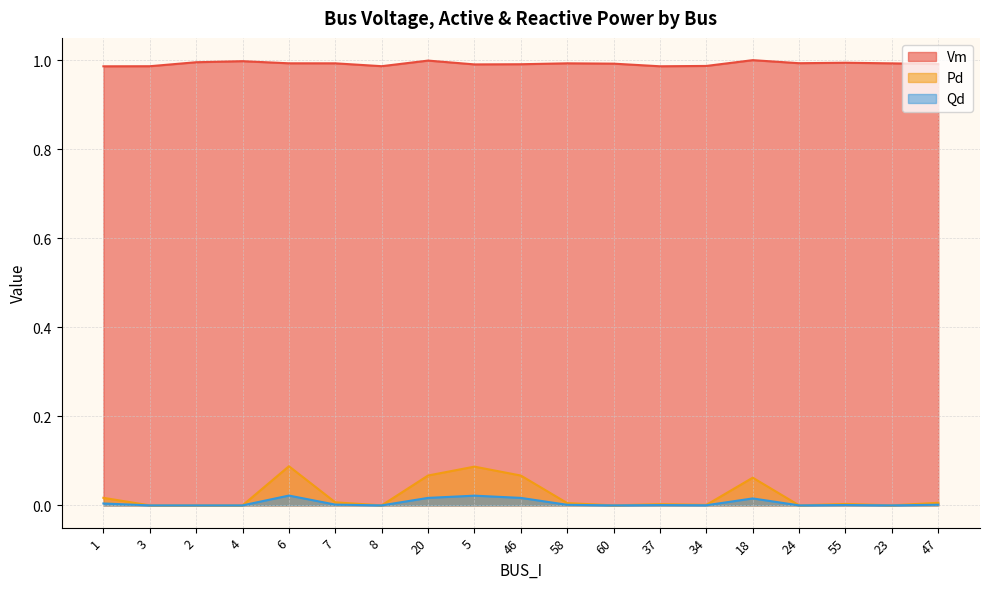

Which has a higher value, 8 or 60?

60